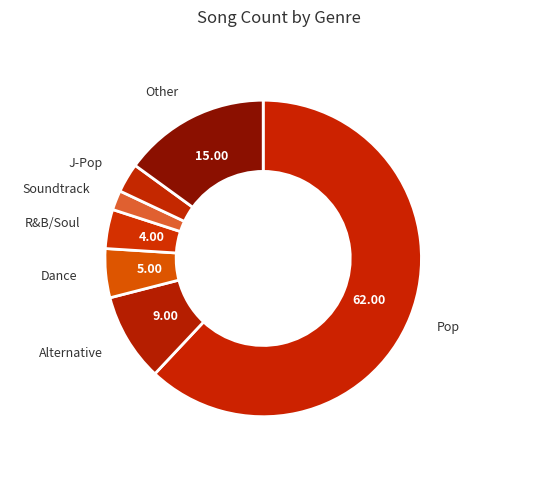

Rank the categories by value from lowest to highest.

Soundtrack, J-Pop, R&B/Soul, Dance, Alternative, Other, Pop